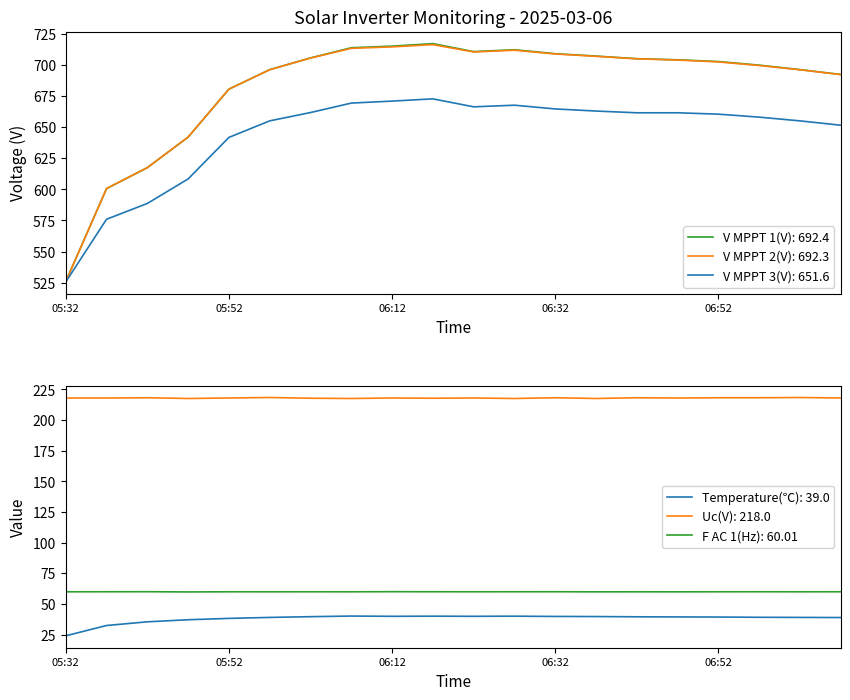

At 05:47, list the series in order from largest to smallest.

V MPPT 2(V), V MPPT 1(V), V MPPT 3(V), Uc(V), F AC 1(Hz), Temperature(℃)